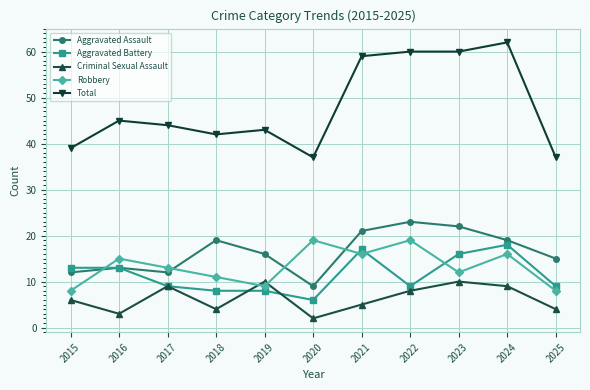

What is the greatest value displayed?

62